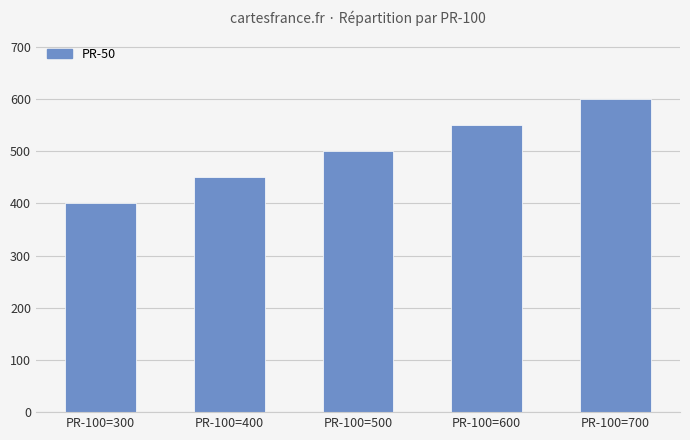

The chart shows a value of 272 at PR-100=500. True or false?

False